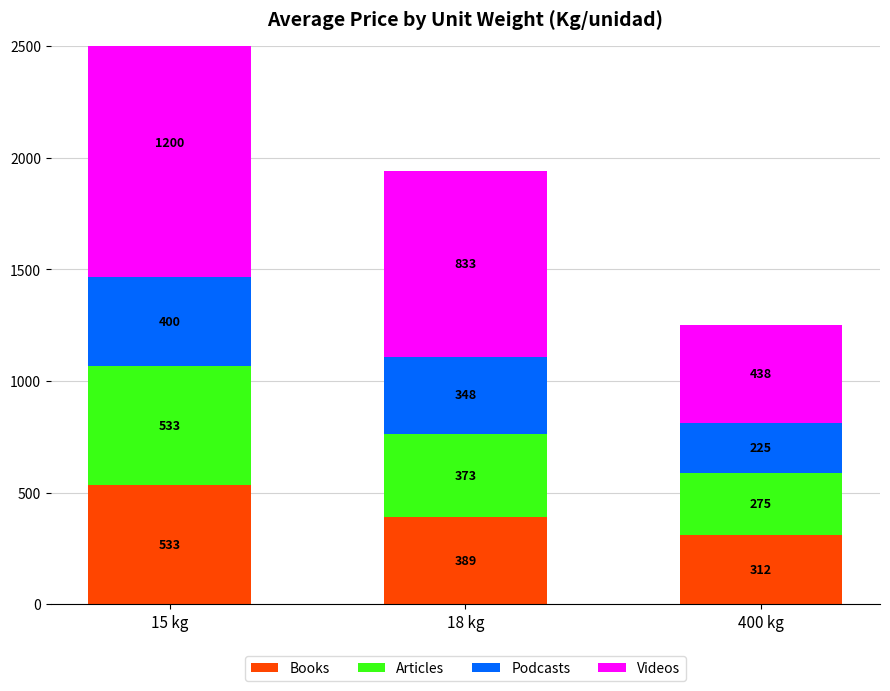

What are all the series names shown in the legend?

Books, Articles, Podcasts, Videos